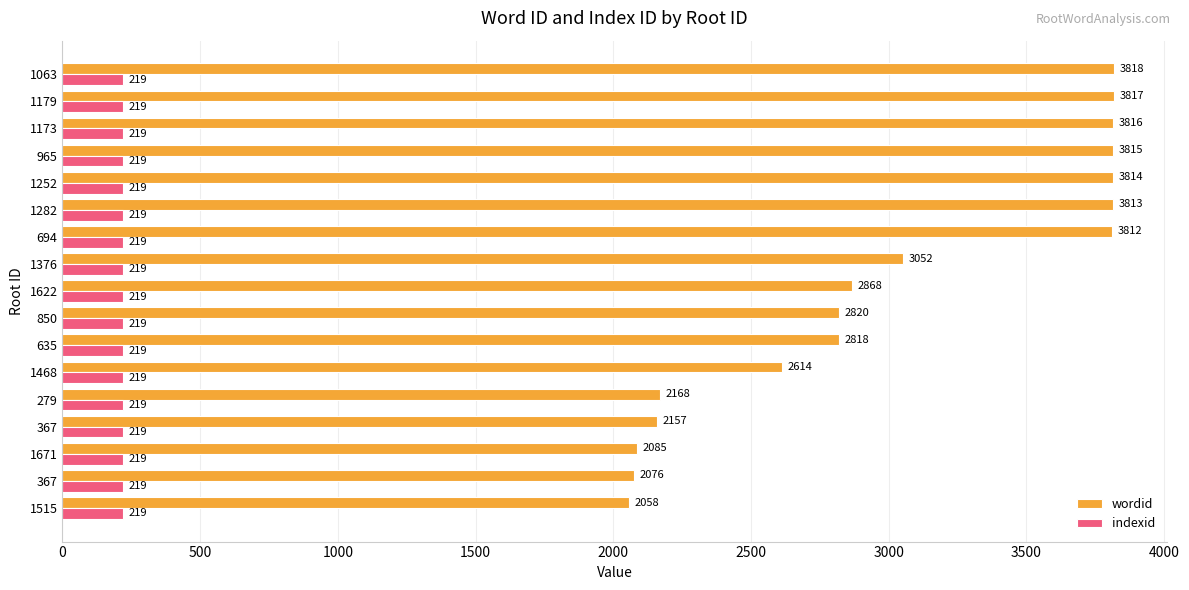

What is the average value of the wordid series?

3025